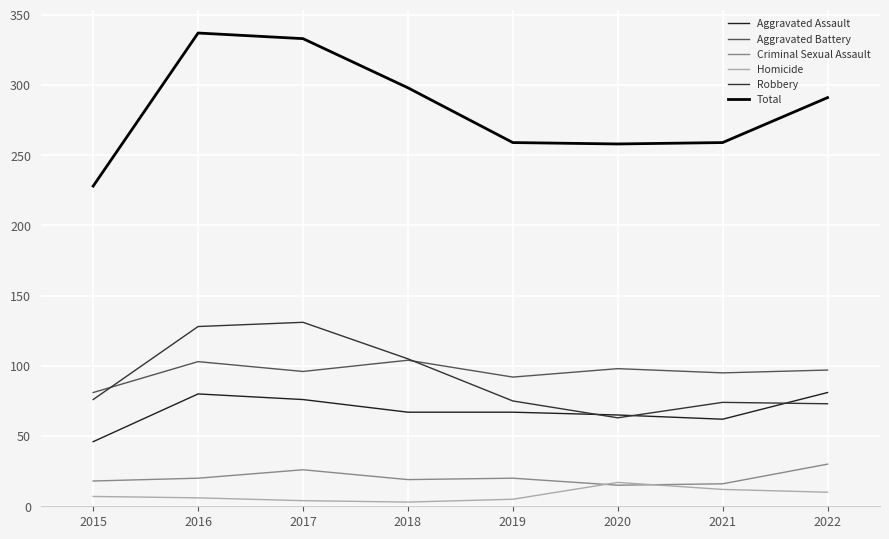

Does the chart have visible grid lines?

Yes